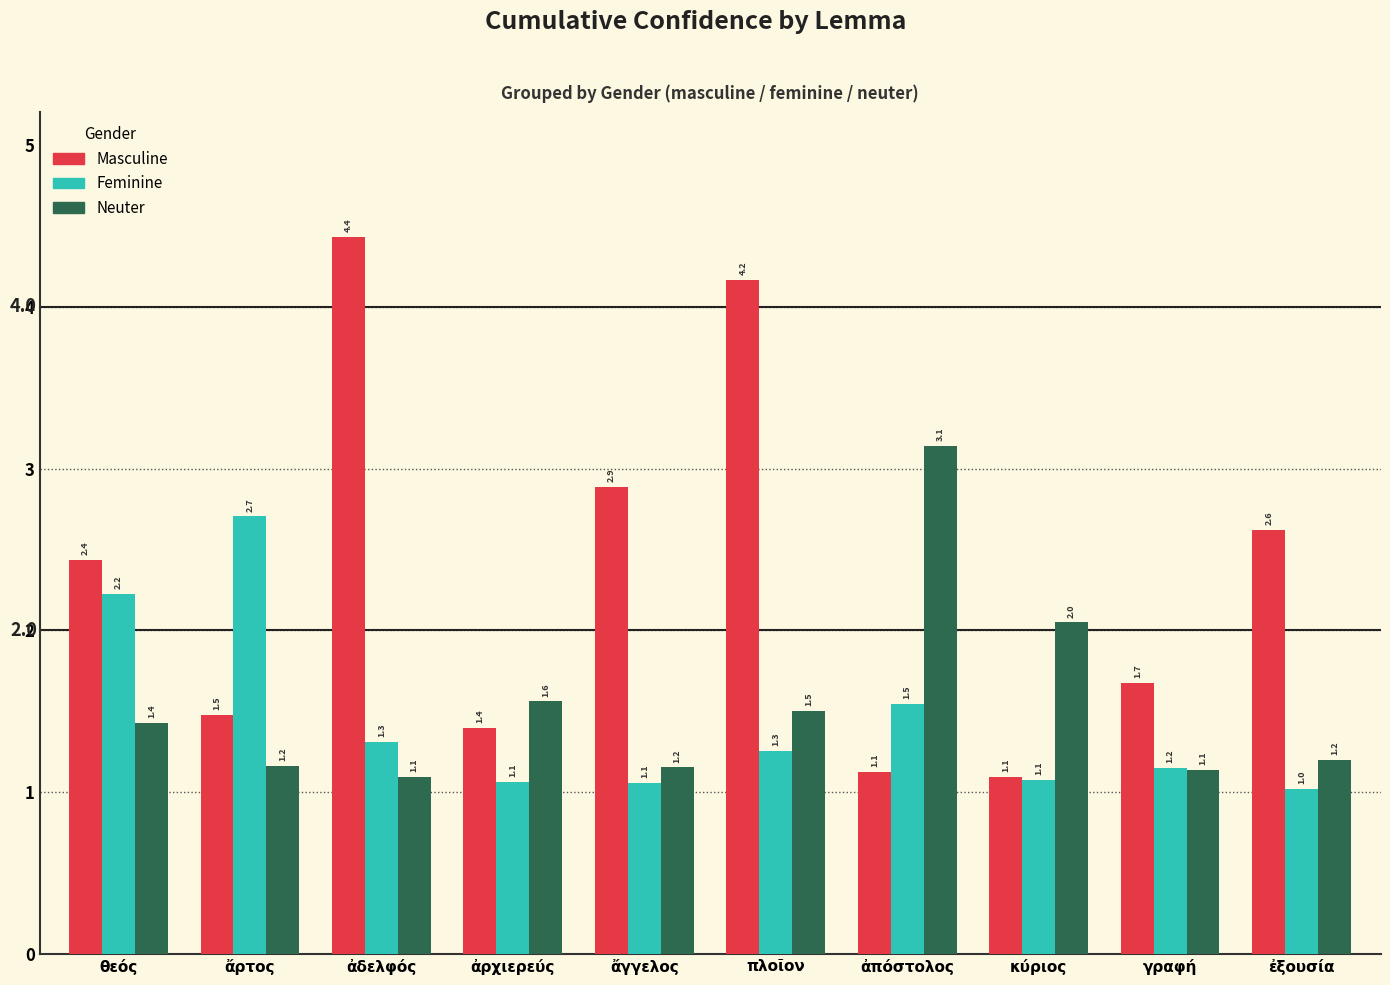

Which category has the lowest value across all series?

ἐξουσία